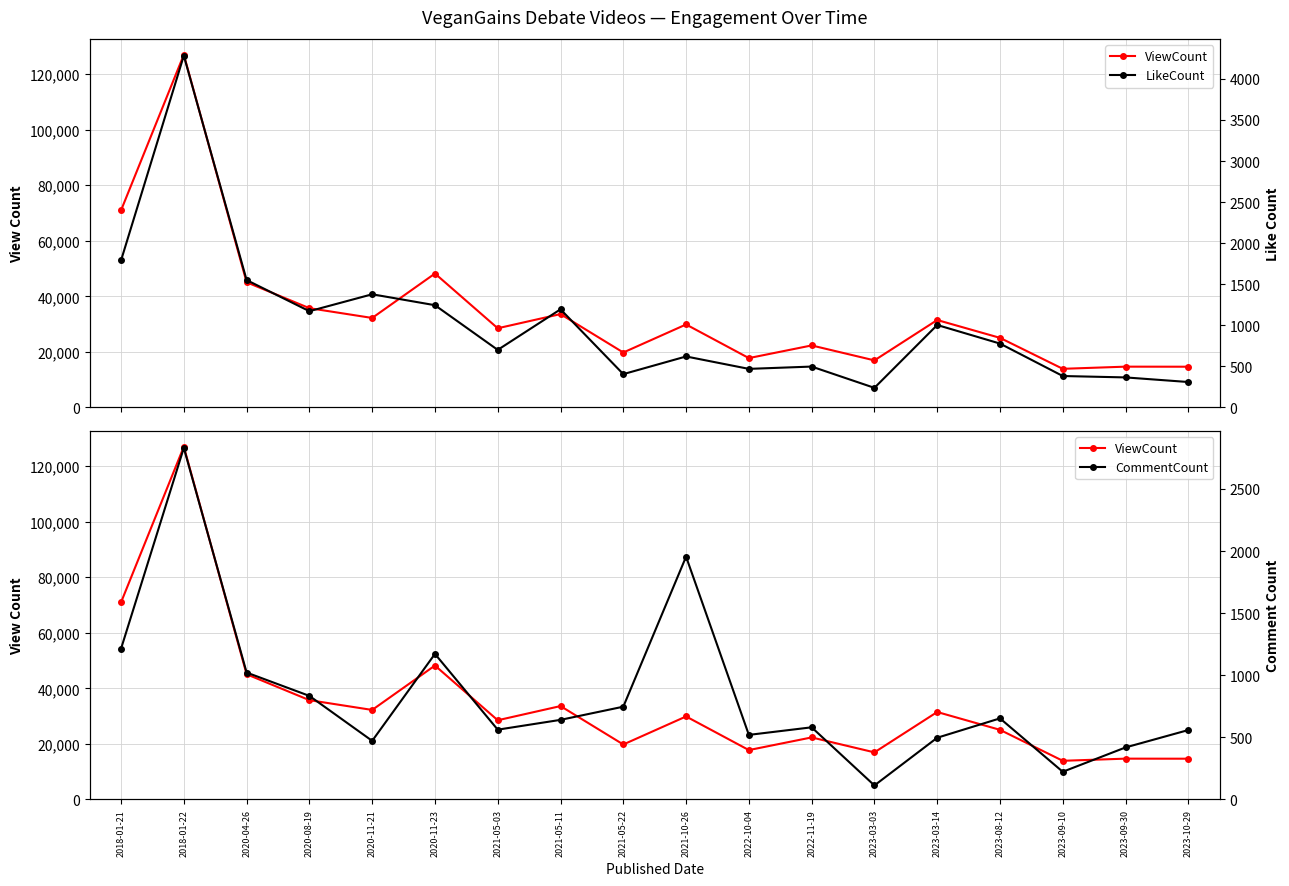

At which label is LikeCount closest to 2261?

2018-01-21